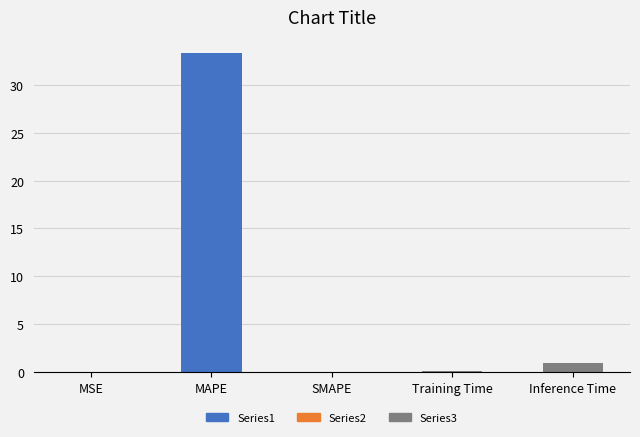

How many data points does each series have?

5